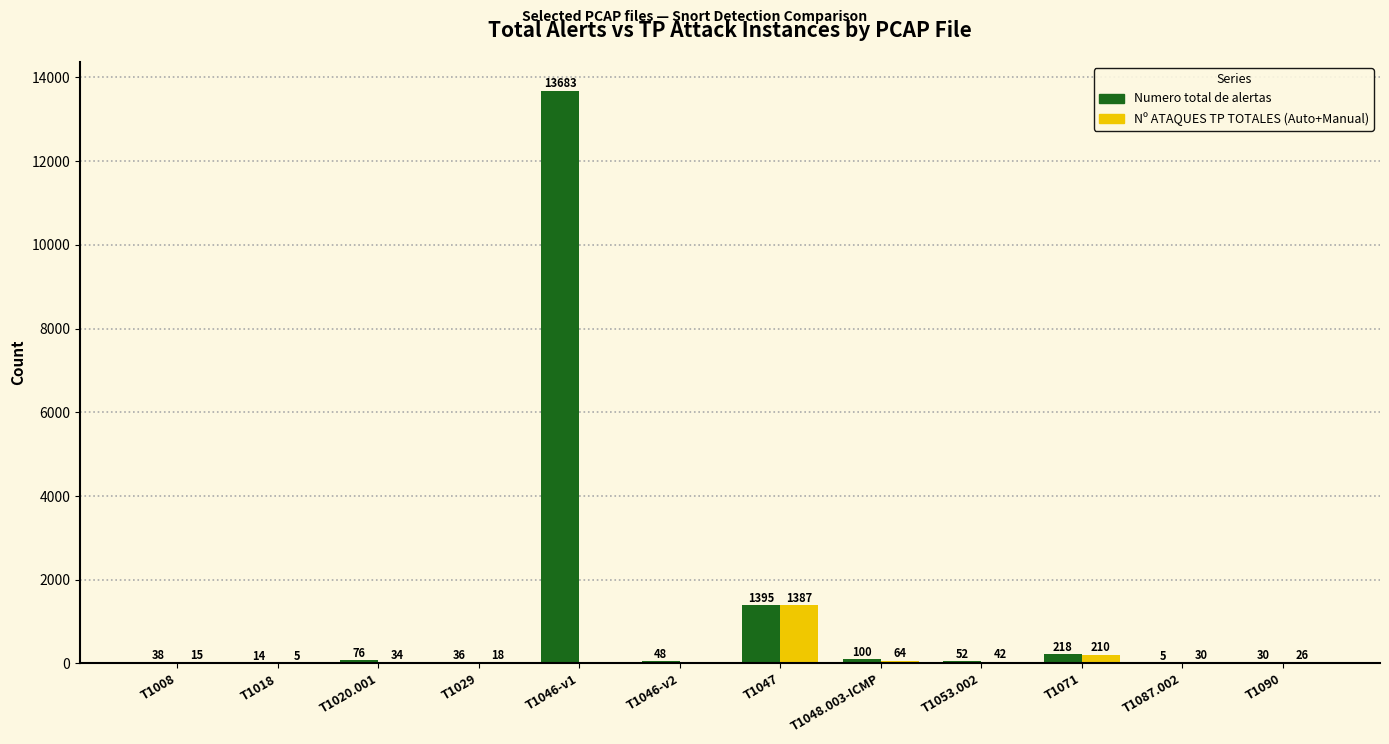

What is the spread (max minus min) of values at T1071?

8